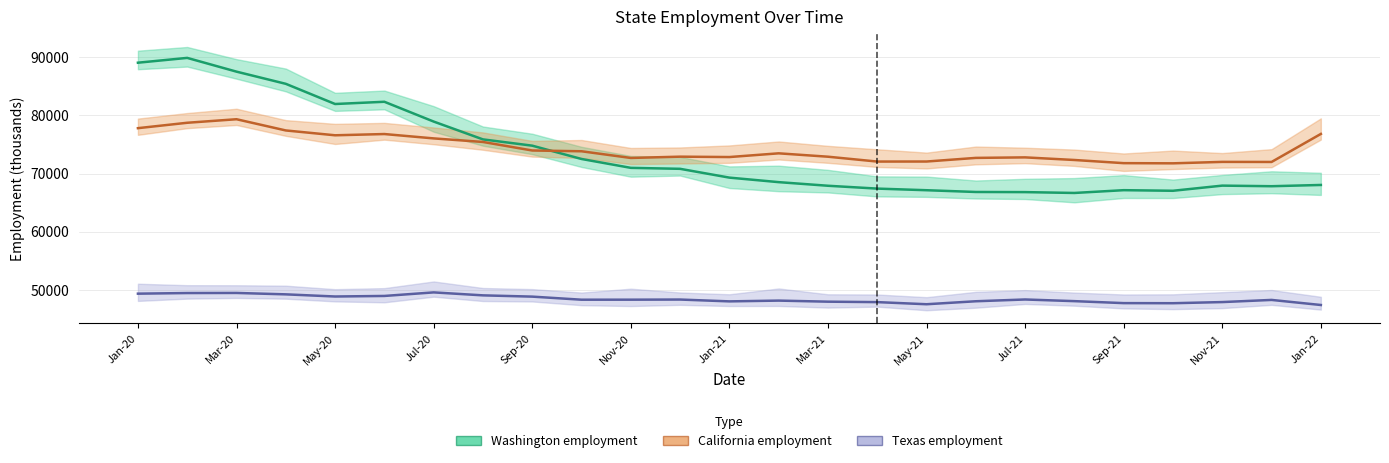

Reading right to left, transcribe all the data shown in this chart.

Washington employment: 68034	67819	67921	67036	67138	66660	66805	66829	67130	67409	67898	68519	69297	70809	70976	72501	74790	75869	78934	82336	81952	85422	87516	89880	89052
California employment: 76808	71989	72002	71755	71784	72328	72777	72688	72064	72057	72892	73473	72834	72899	72679	73827	73961	75427	76040	76789	76575	77406	79335	78727	77799
Texas employment: 47398	48271	47901	47705	47721	48061	48346	48041	47529	47893	47970	48154	48021	48336	48313	48309	48838	49056	49566	48954	48859	49229	49470	49453	49347